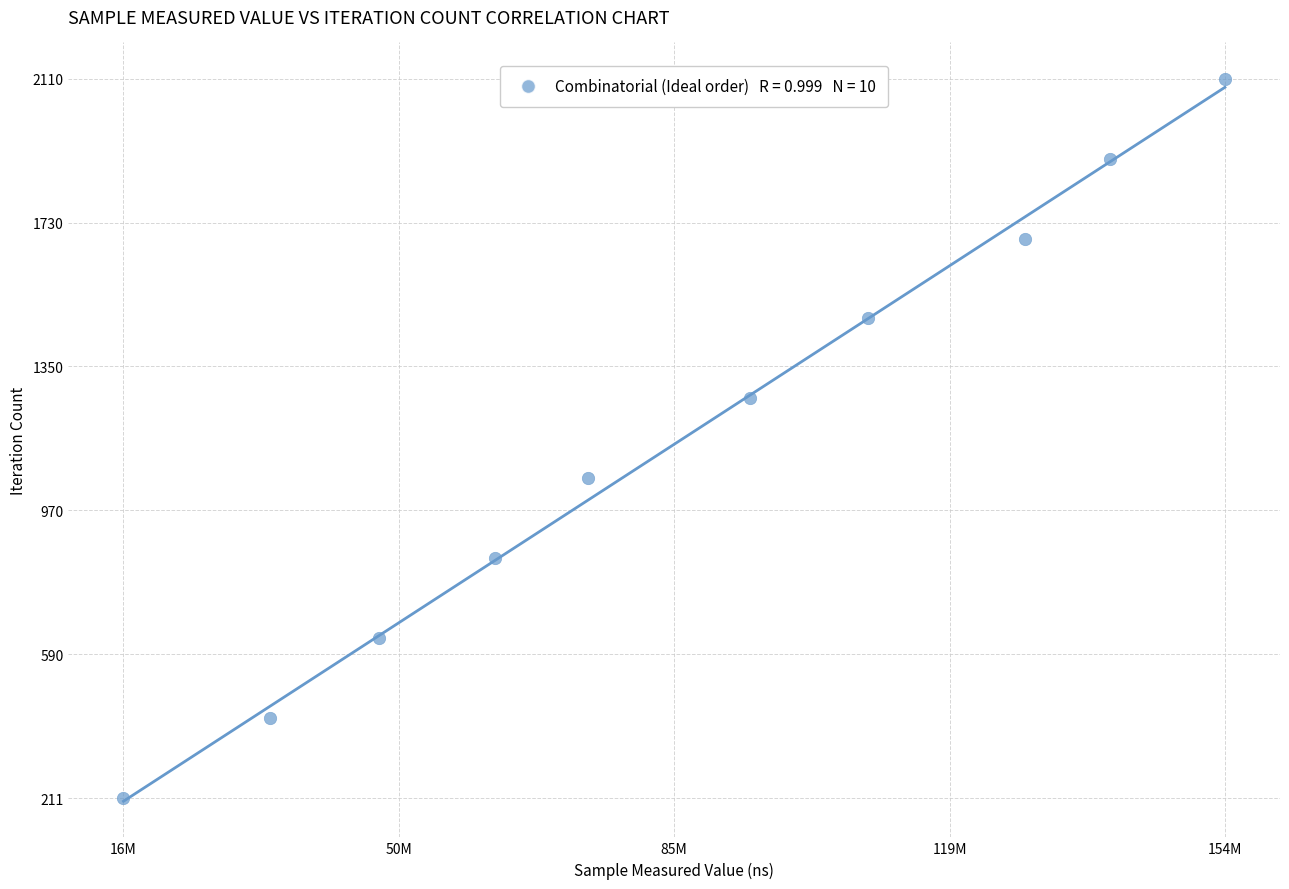

What is the range of X values (max minus min)?

137961745